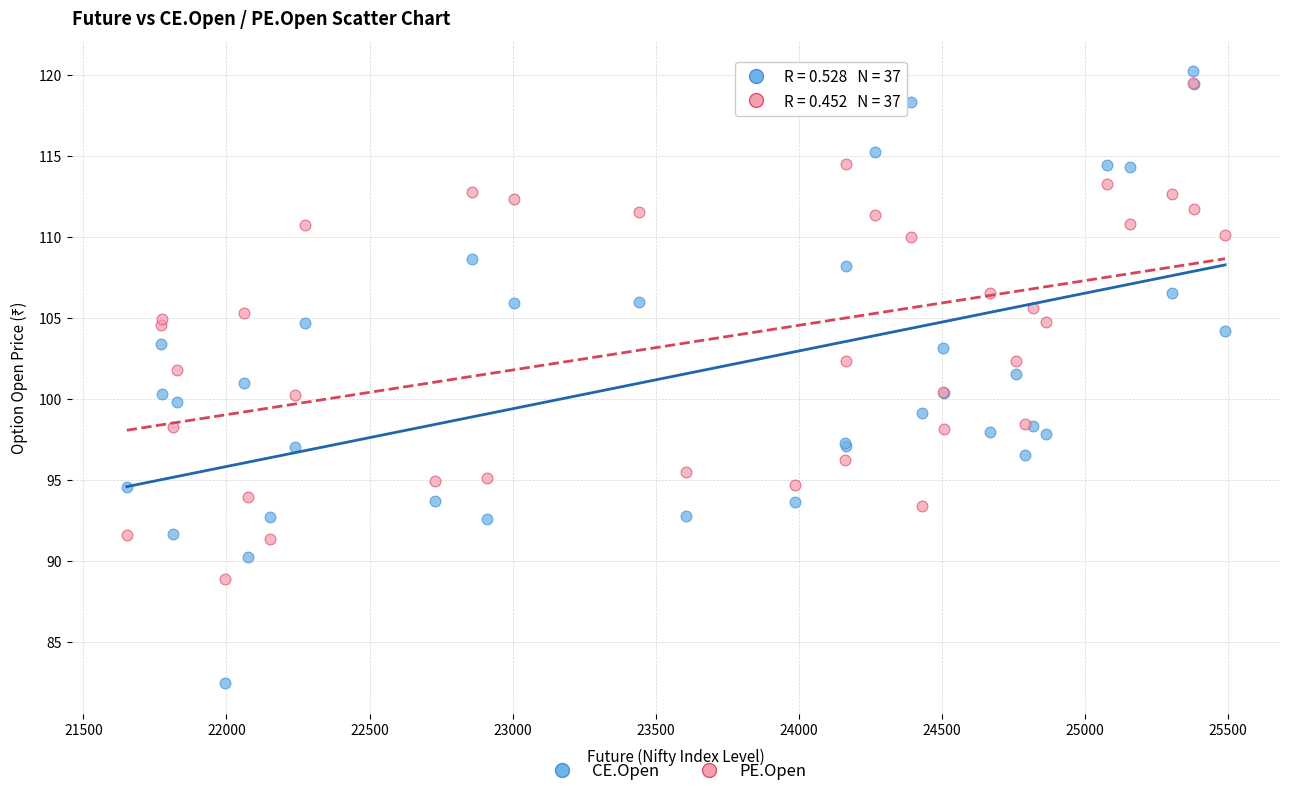

What are all the series names shown in the legend?

CE.Open, PE.Open